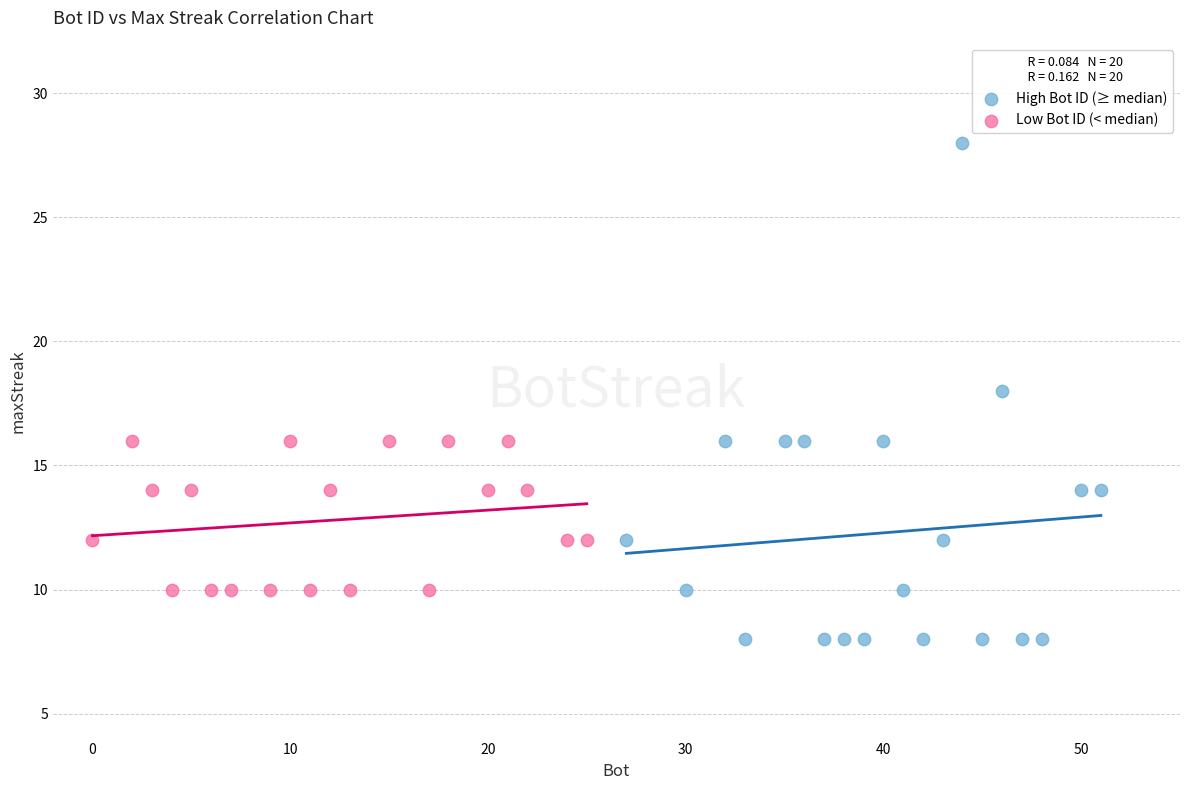

Which series reaches the minimum Y coordinate?

High Bot ID (≥ median)